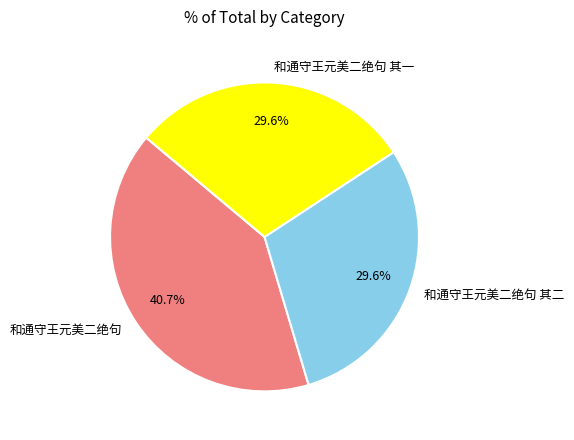

True or false: 和通守王元美二绝句 其二 accounts for 30% of the total.

True